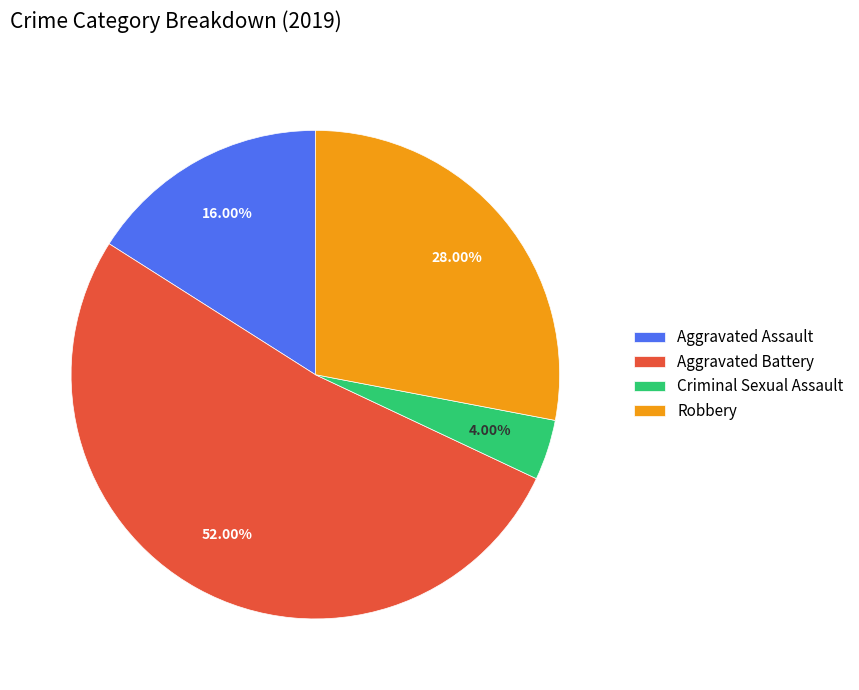

Which slice is the smallest?

Criminal Sexual Assault